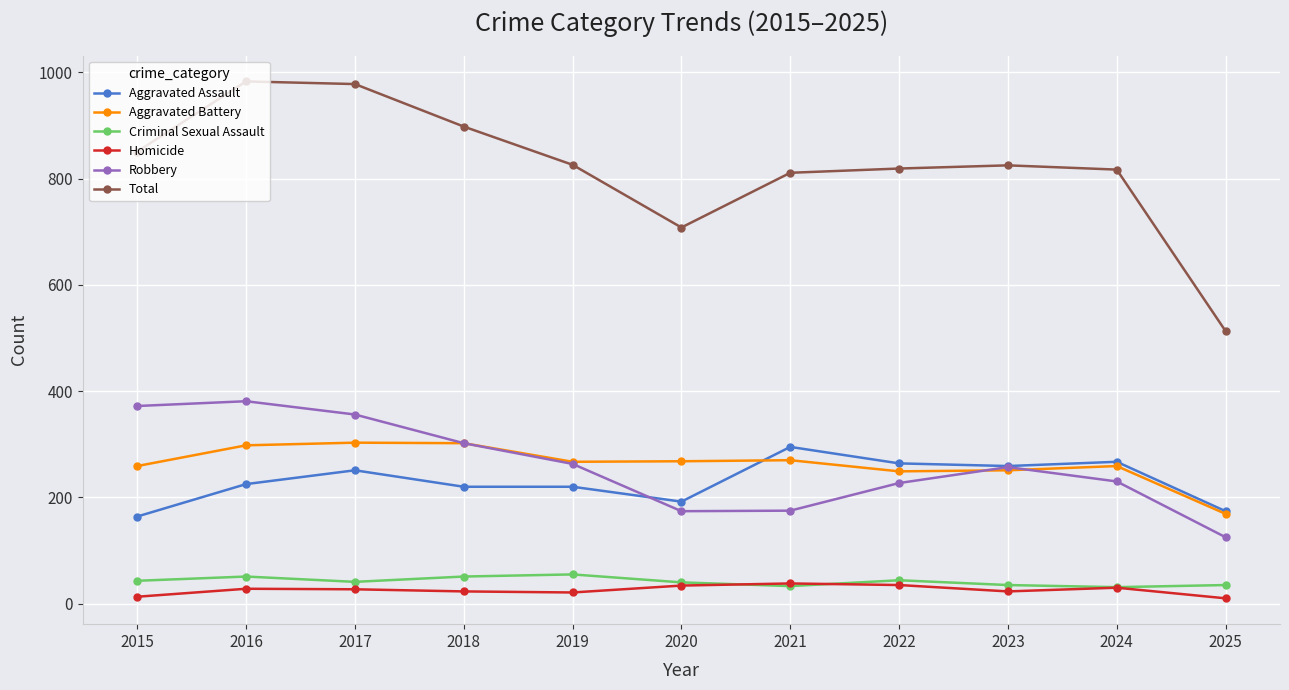

True or false: Homicide and Robbery cross at least once.

False